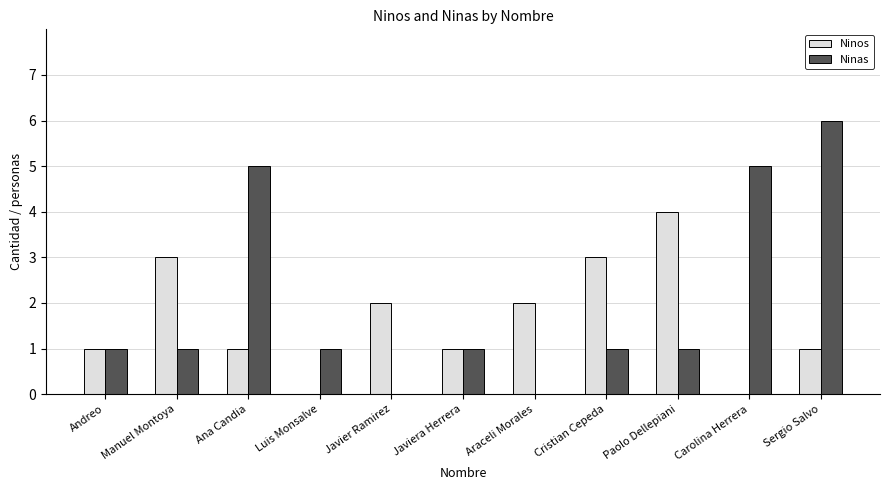

What is the maximum value shown in the chart?

6